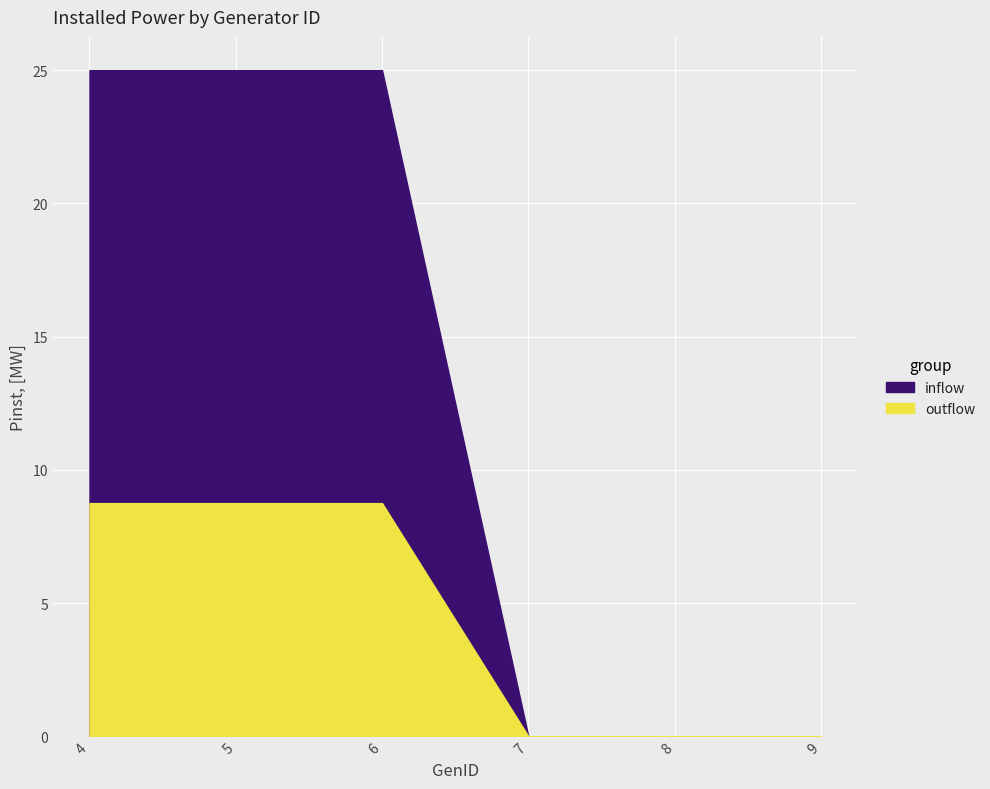

At which label is the value closest to 12?

7